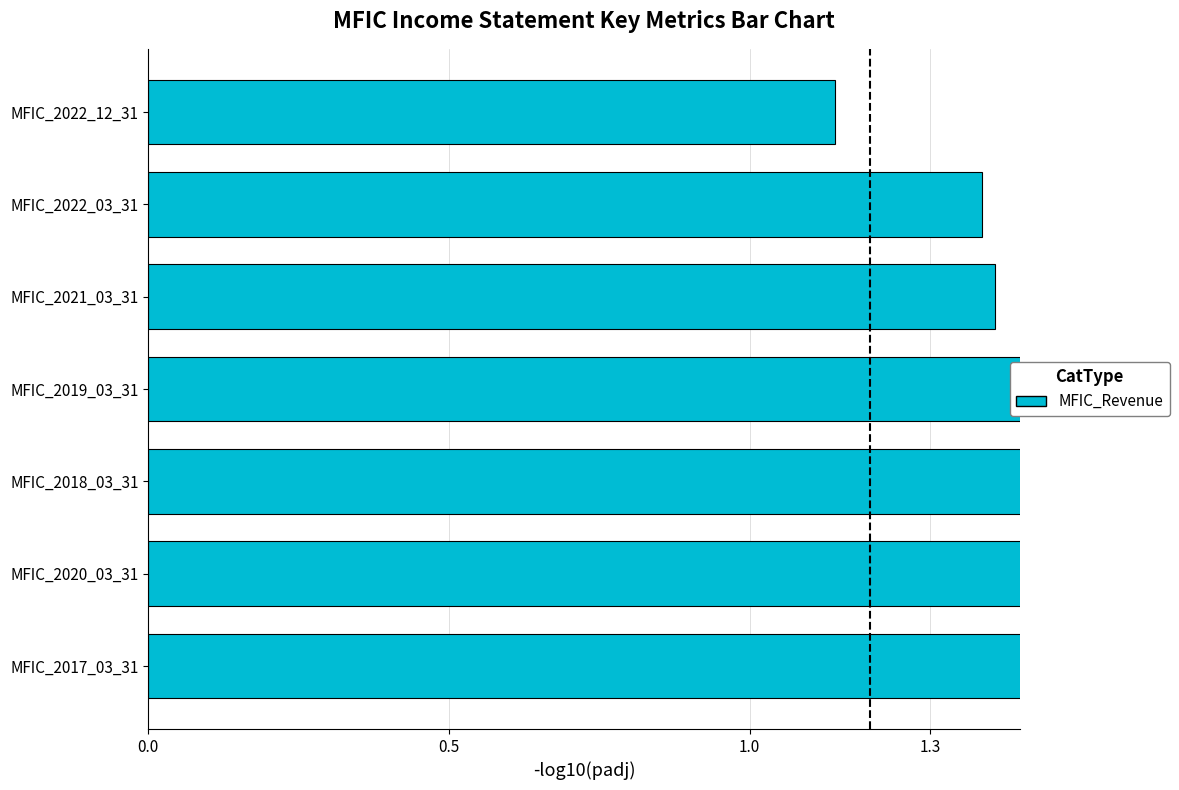

What position from the left is MFIC_2022_12_31?

7